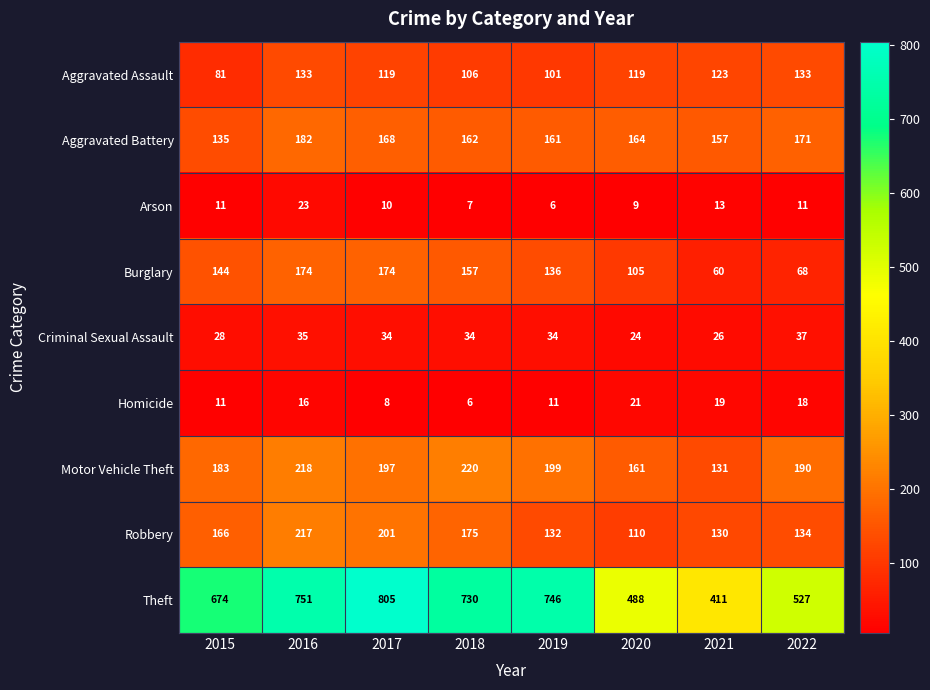

At which category is the sum across all series the highest?

2016